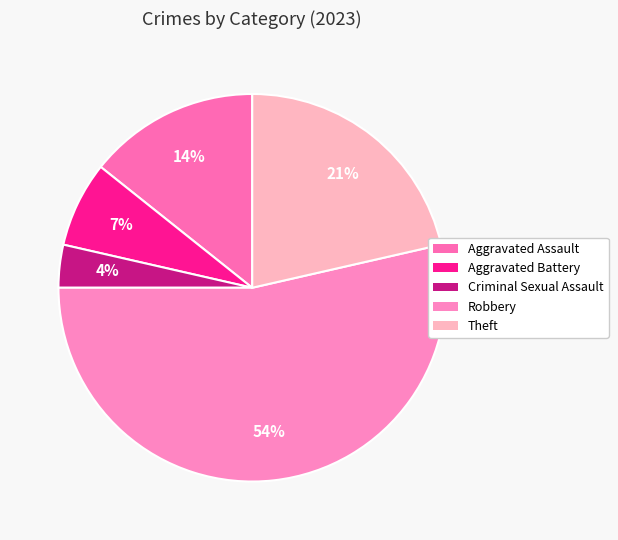

How many slices are in this pie chart?

5